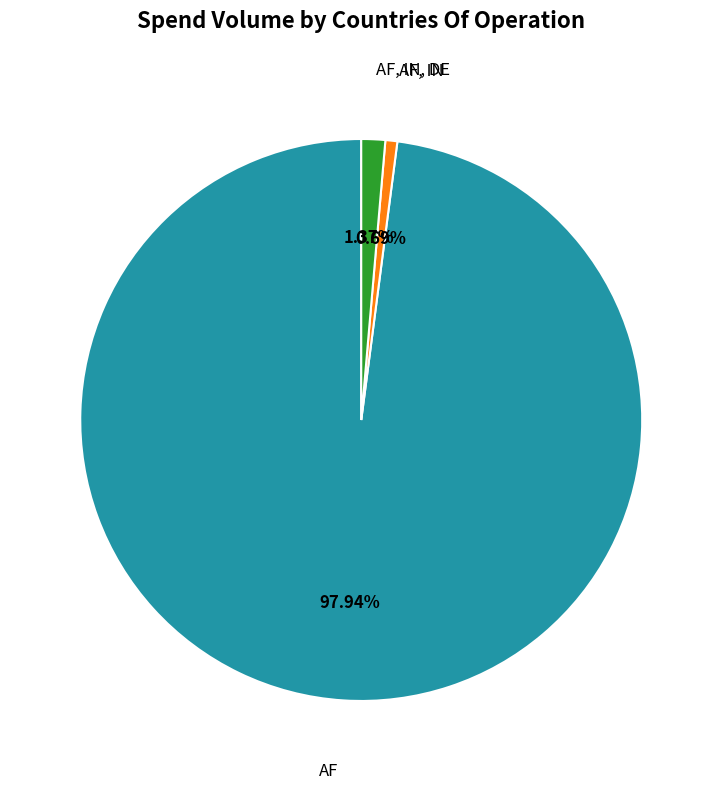

Which slice is the largest?

AF